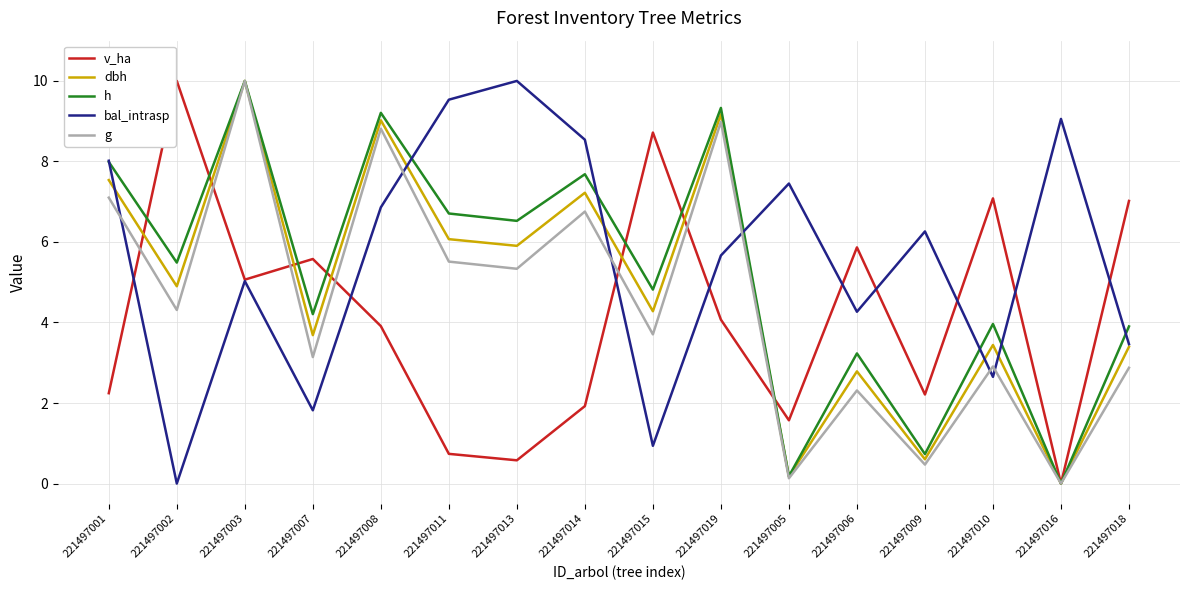

Reading left to right, transcribe all the data shown in this chart.

v_ha: 221497001=2.2	221497002=10.0	221497003=5.1	221497007=5.6	221497008=3.9	221497011=0.7	221497013=0.6	221497014=1.9	221497015=8.7	221497019=4.1	221497005=1.6	221497006=5.9	221497009=2.2	221497010=7.1	221497016=0.0	221497018=7.0
dbh: 221497001=7.5	221497002=4.9	221497003=10.0	221497007=3.7	221497008=9.0	221497011=6.1	221497013=5.9	221497014=7.2	221497015=4.3	221497019=9.2	221497005=0.2	221497006=2.8	221497009=0.6	221497010=3.4	221497016=0.0	221497018=3.4
h: 221497001=8.0	221497002=5.5	221497003=10.0	221497007=4.2	221497008=9.2	221497011=6.7	221497013=6.5	221497014=7.7	221497015=4.8	221497019=9.3	221497005=0.2	221497006=3.2	221497009=0.7	221497010=4.0	221497016=0.0	221497018=3.9
bal_intrasp: 221497001=8.0	221497002=0.0	221497003=5.0	221497007=1.8	221497008=6.9	221497011=9.5	221497013=10.0	221497014=8.5	221497015=0.9	221497019=5.7	221497005=7.5	221497006=4.3	221497009=6.3	221497010=2.6	221497016=9.1	221497018=3.5
g: 221497001=7.1	221497002=4.3	221497003=10.0	221497007=3.1	221497008=8.8	221497011=5.5	221497013=5.3	221497014=6.8	221497015=3.7	221497019=9.0	221497005=0.1	221497006=2.3	221497009=0.5	221497010=2.9	221497016=0.0	221497018=2.9